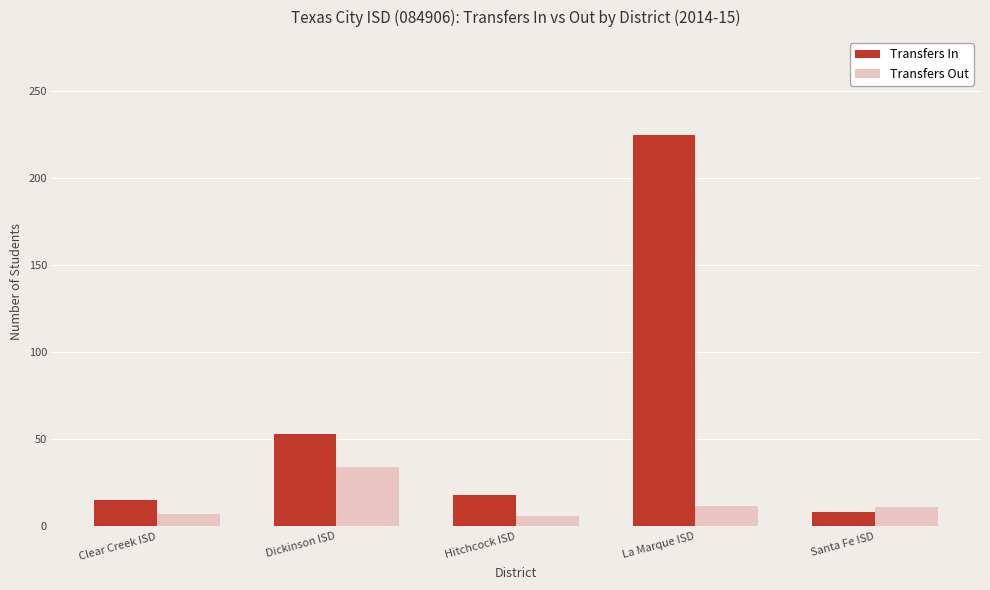

Which series has the widest spread of values?

Transfers In